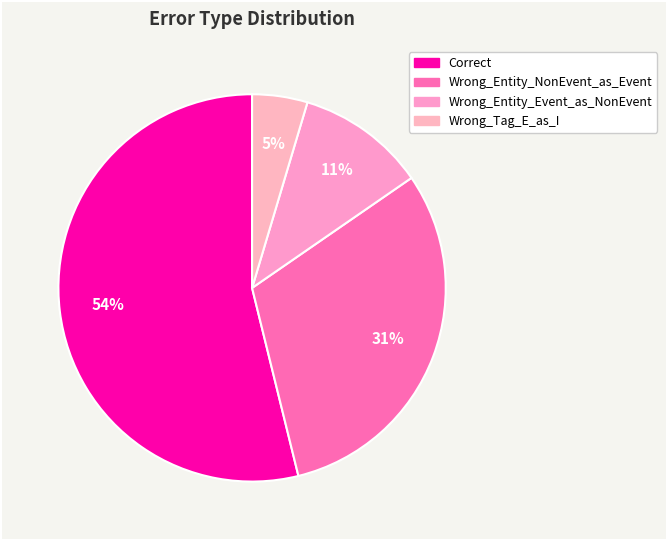

What percentage is the Correct slice, to the nearest percent?

54%